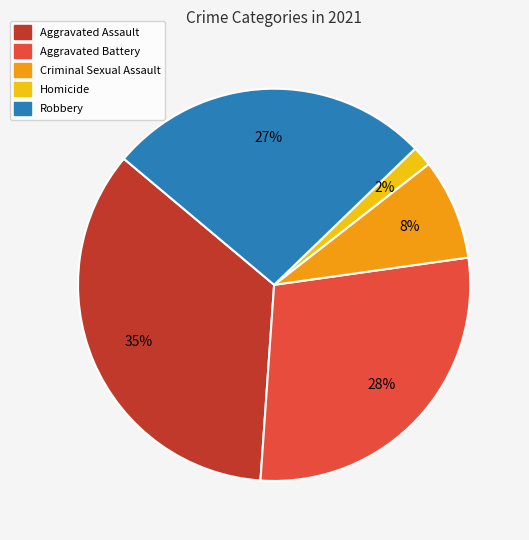

To the nearest percent, what is the difference between the Aggravated Assault and Aggravated Battery slice percentages?

7%